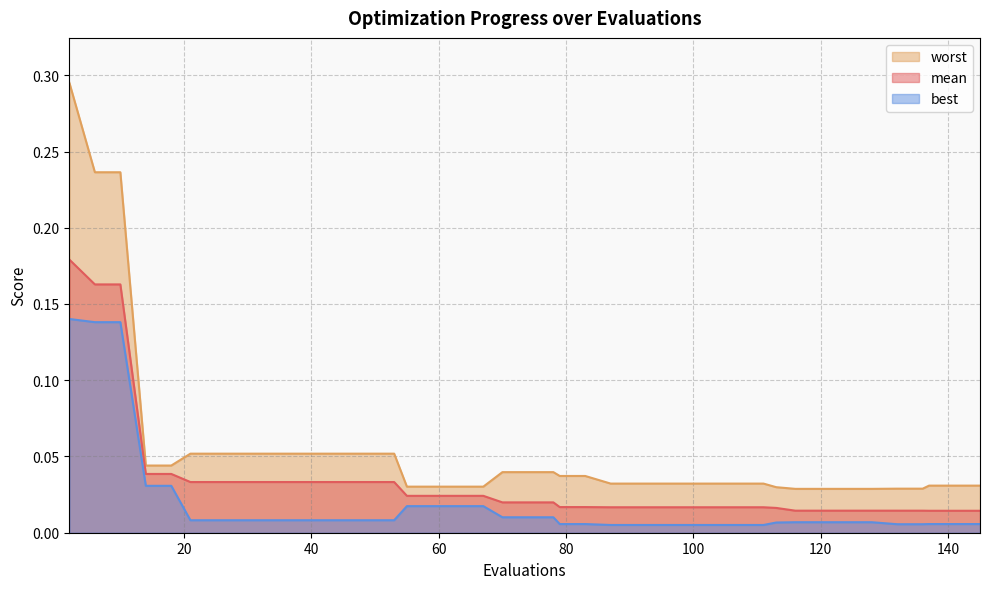

What is the maximum value for worst?

0.3